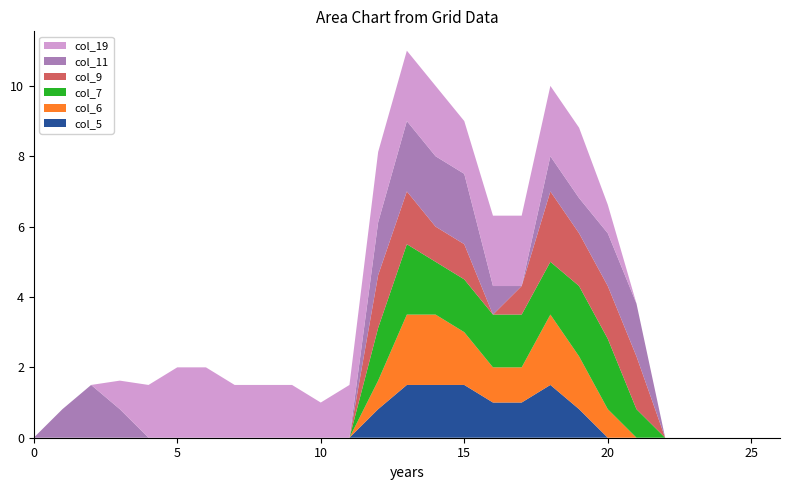

Reading right to left, list all the values displayed in this chart.

col_5: 26=0.0	25=0.0	24=0.0	23=0.0	22=0.0	21=0.0	20=0.0	19=0.8	18=1.5	17=1.0	16=1.0	15=1.5	14=1.5	13=1.5	12=0.8	11=0.0	10=0.0	9=0.0	8=0.0	7=0.0	6=0.0	5=0.0	4=0.0	3=0.0	2=0.0	1=0.0	0=0.0
col_6: 26=0.0	25=0.0	24=0.0	23=0.0	22=0.0	21=0.0	20=0.8	19=1.5	18=2.0	17=1.0	16=1.0	15=1.5	14=2.0	13=2.0	12=0.8	11=0.0	10=0.0	9=0.0	8=0.0	7=0.0	6=0.0	5=0.0	4=0.0	3=0.0	2=0.0	1=0.0	0=0.0
col_7: 26=0.0	25=0.0	24=0.0	23=0.0	22=0.0	21=0.8	20=2.0	19=2.0	18=1.5	17=1.5	16=1.5	15=1.5	14=1.5	13=2.0	12=1.5	11=0.0	10=0.0	9=0.0	8=0.0	7=0.0	6=0.0	5=0.0	4=0.0	3=0.0	2=0.0	1=0.0	0=0.0
col_9: 26=0.0	25=0.0	24=0.0	23=0.0	22=0.0	21=1.5	20=1.5	19=1.5	18=2.0	17=0.8	16=0.0	15=1.0	14=1.0	13=1.5	12=1.5	11=0.0	10=0.0	9=0.0	8=0.0	7=0.0	6=0.0	5=0.0	4=0.0	3=0.0	2=0.0	1=0.0	0=0.0
col_11: 26=0.0	25=0.0	24=0.0	23=0.0	22=0.0	21=1.5	20=1.5	19=1.0	18=1.0	17=0.0	16=0.8	15=2.0	14=2.0	13=2.0	12=1.5	11=0.0	10=0.0	9=0.0	8=0.0	7=0.0	6=0.0	5=0.0	4=0.0	3=0.8	2=1.5	1=0.8	0=0.0
col_19: 26=0.0	25=0.0	24=0.0	23=0.0	22=0.0	21=0.0	20=0.8	19=2.0	18=2.0	17=2.0	16=2.0	15=1.5	14=2.0	13=2.0	12=2.0	11=1.5	10=1.0	9=1.5	8=1.5	7=1.5	6=2.0	5=2.0	4=1.5	3=0.8	2=0.0	1=0.0	0=0.0